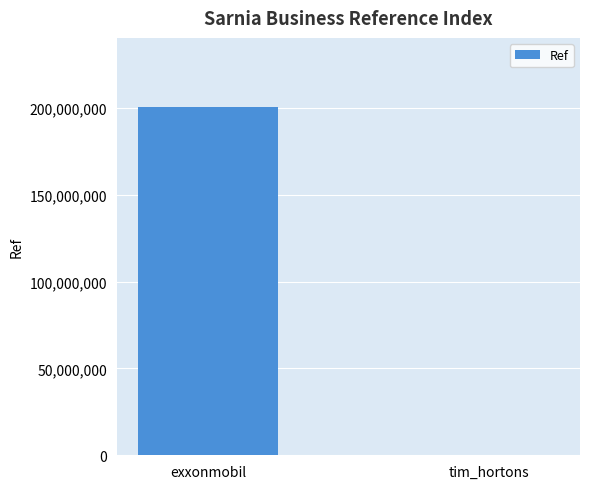

Which has a higher value, exxonmobil or tim_hortons?

exxonmobil